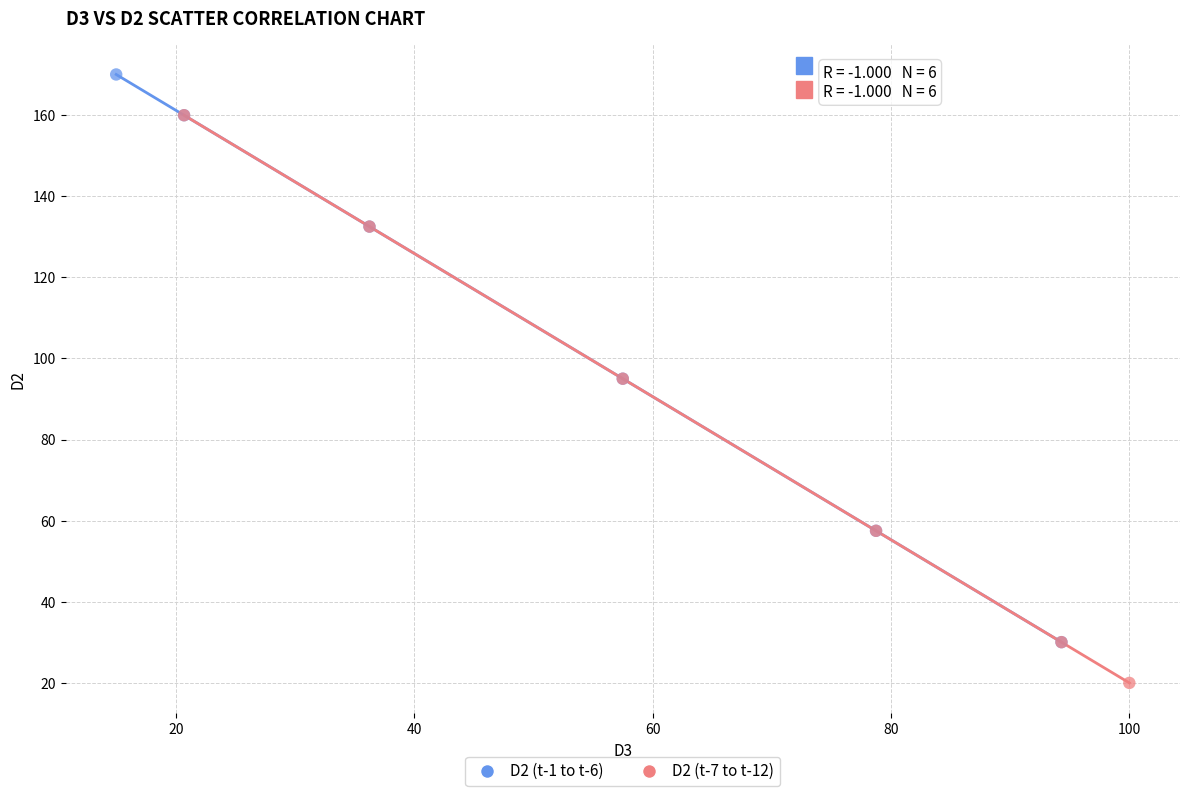

Which series reaches the maximum Y coordinate?

D2 (t-1 to t-6)